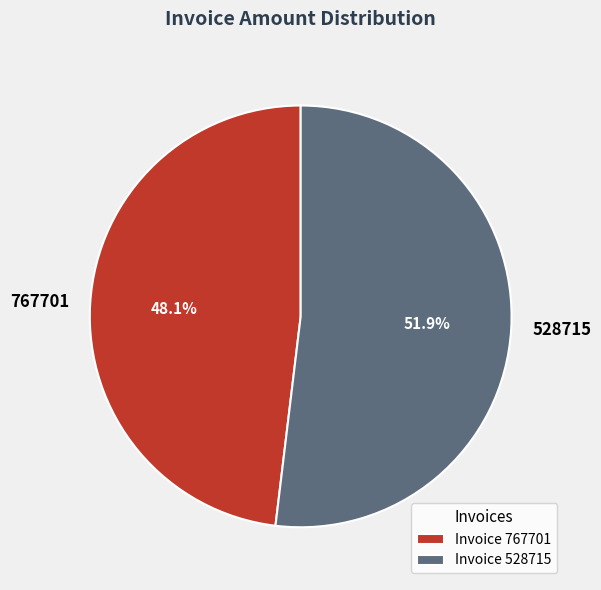

How many slices are in this pie chart?

2